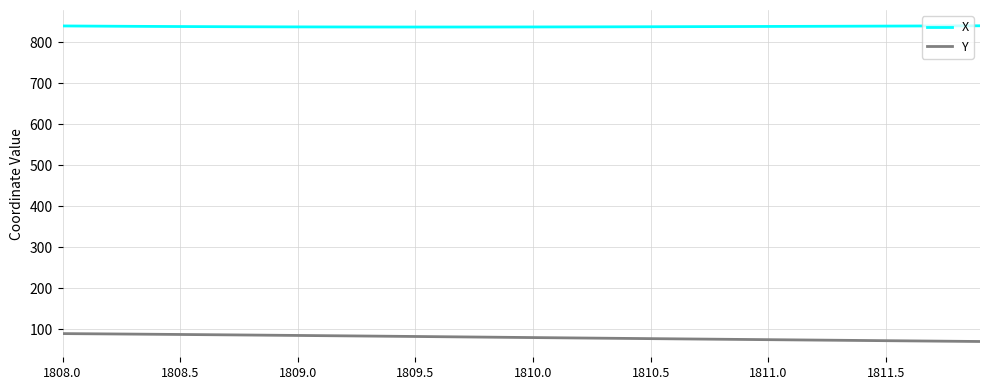

Is this an area chart (filled region under the line)?

No